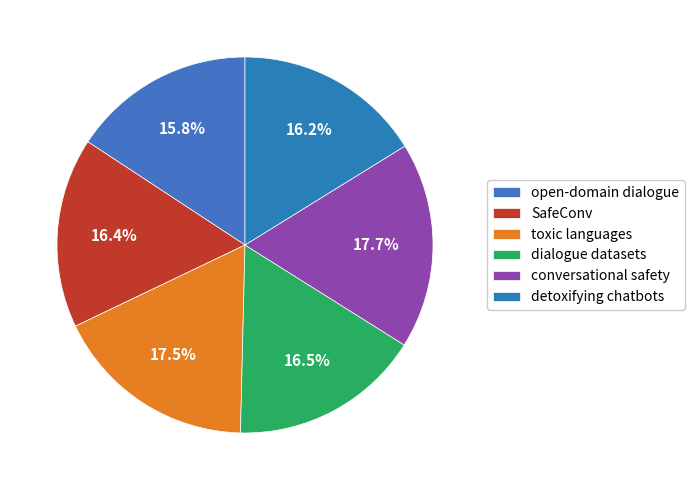

Combined, do detoxifying chatbots and conversational safety account for over 50%?

No